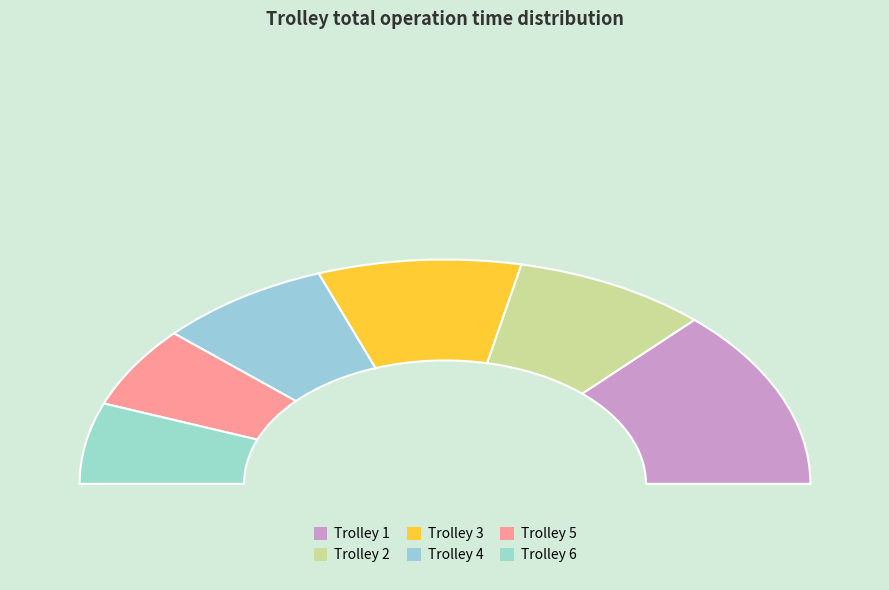

Between Trolley 1 and Trolley 4, which is larger?

Trolley 1